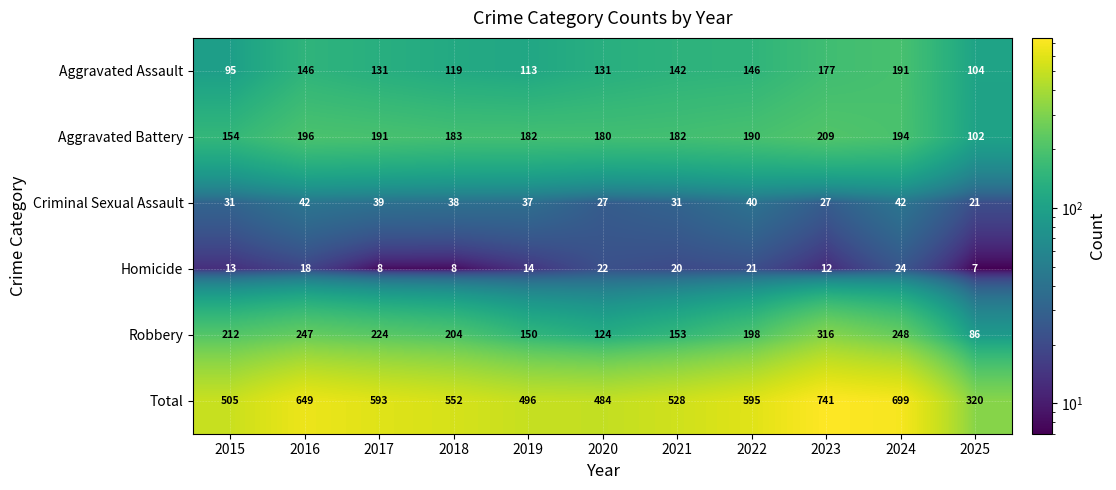

What is the difference between the maximum and second lowest values in the Total series?

257